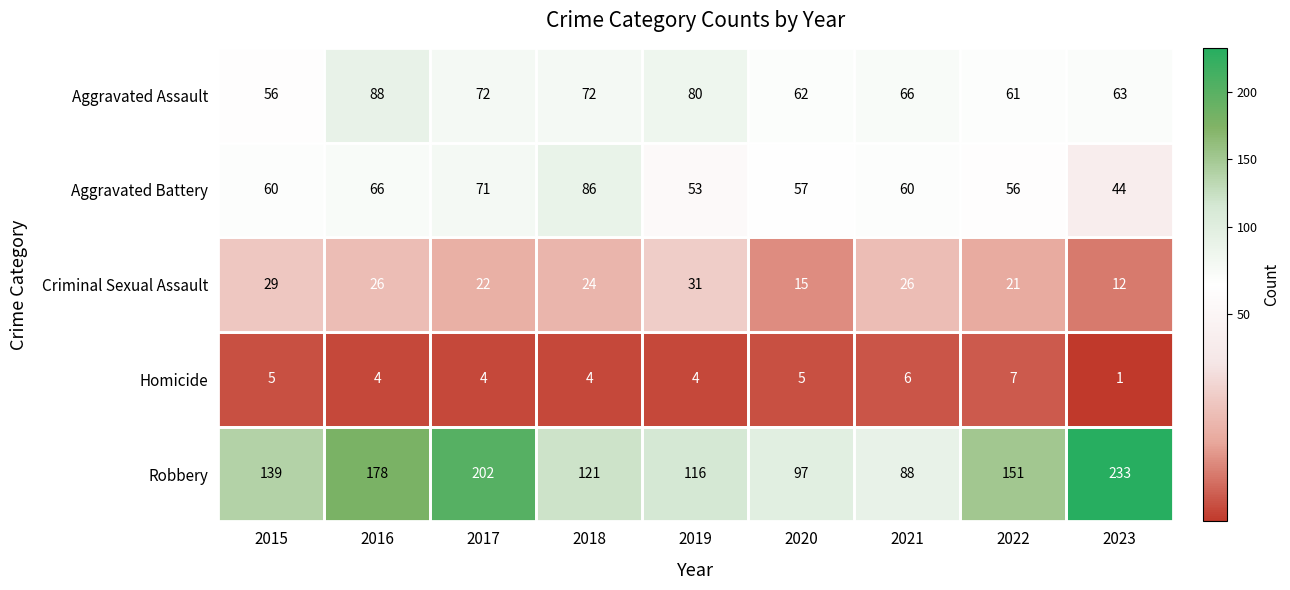

Is it true that Aggravated Assault equals 123 at 2017?

False